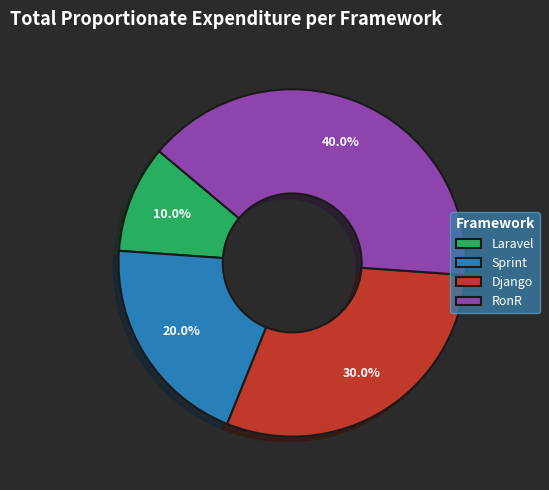

Does Laravel represent more than half of the total?

No